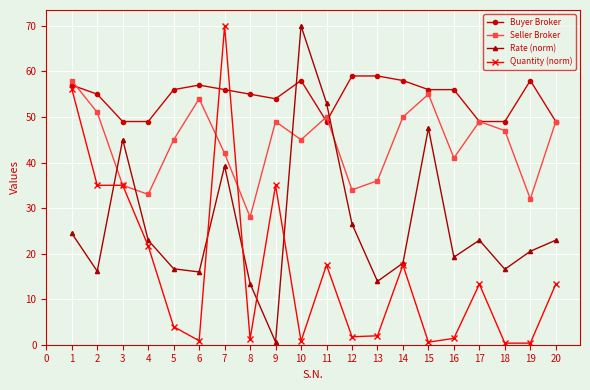

How many data points in Seller Broker are less than 47?

10